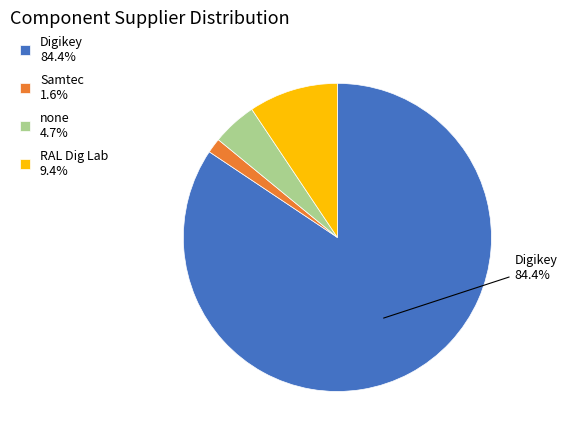

How many segments does this pie chart have?

4